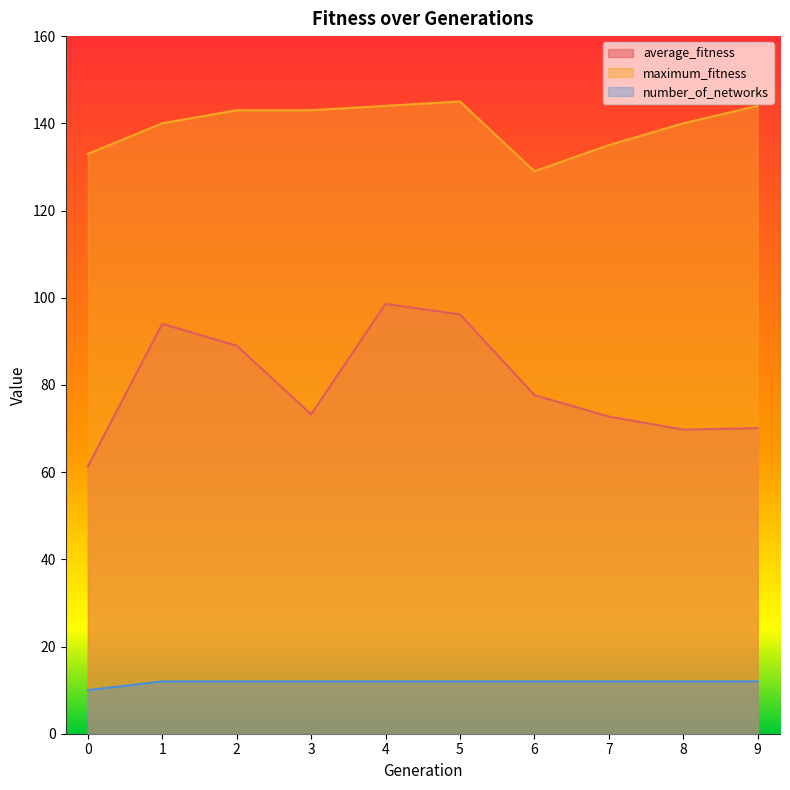

True or false: average_fitness has a value of 96.2 at 5.

True